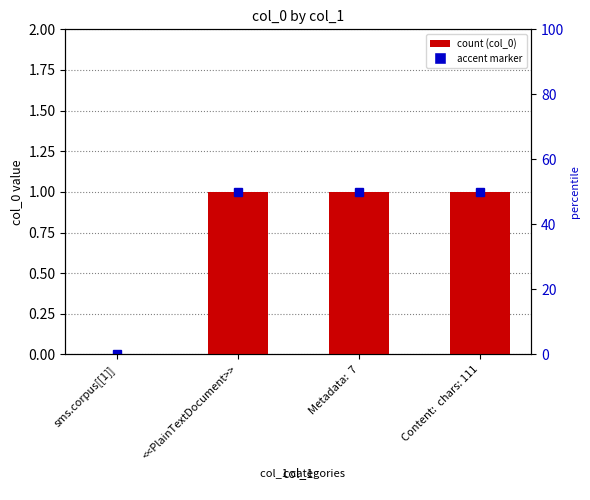

Rank the categories by value from lowest to highest.

sms.corpus[[1]], <<PlainTextDocument>>, Metadata:  7, Content:  chars: 111